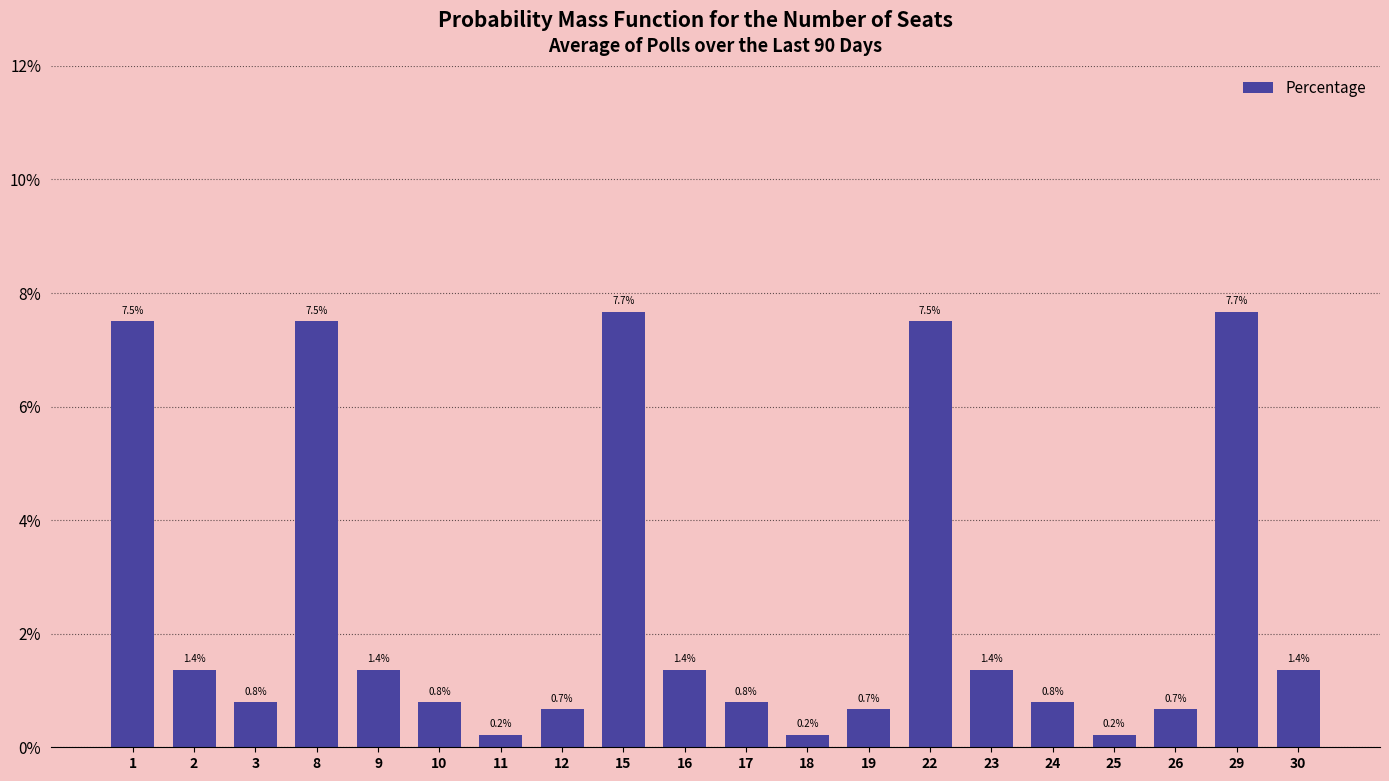

Does the chart contain any negative values?

No